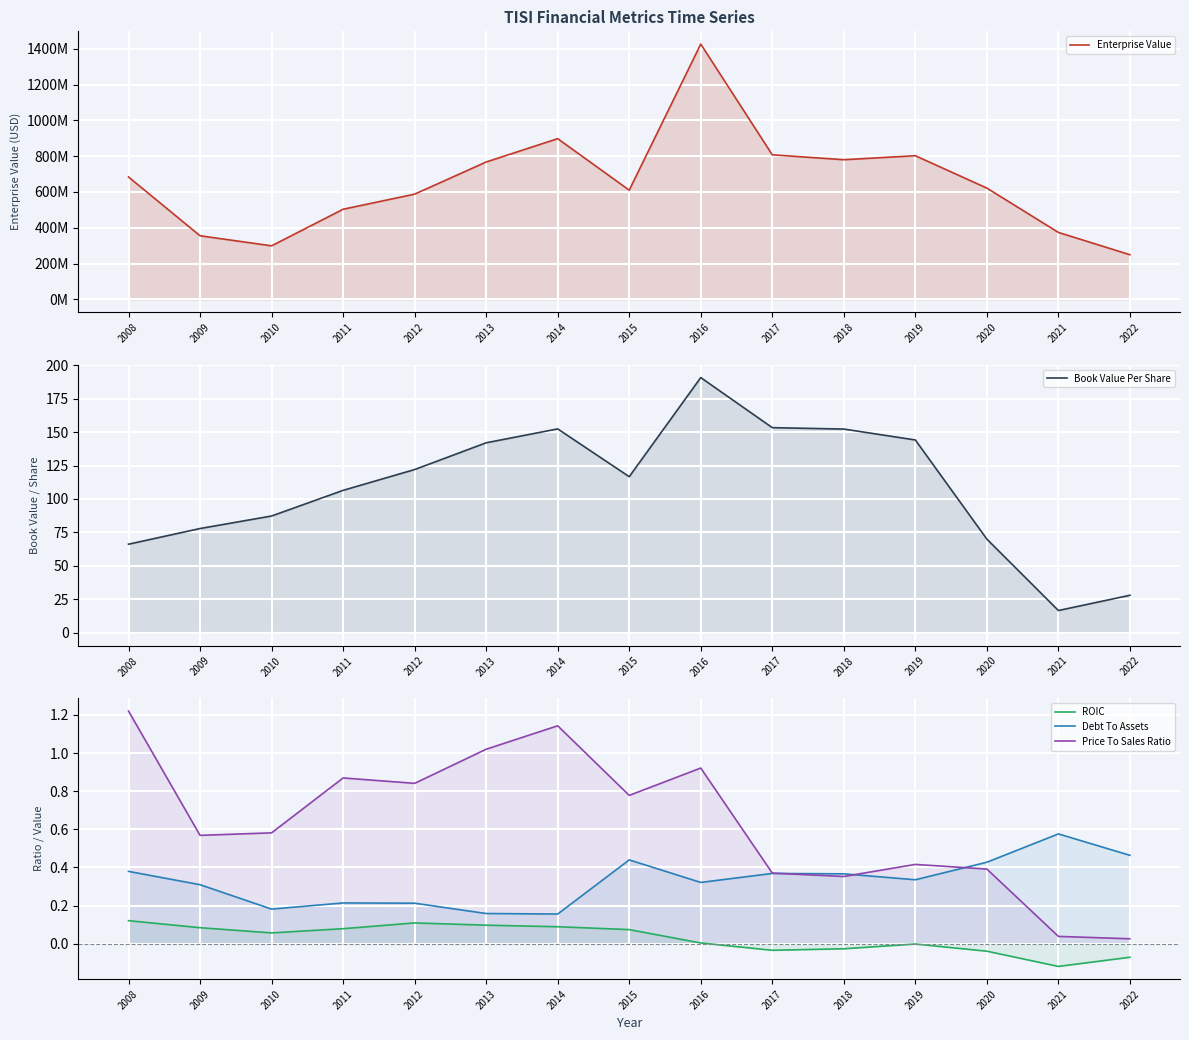

Count the number of data series in this chart.

5